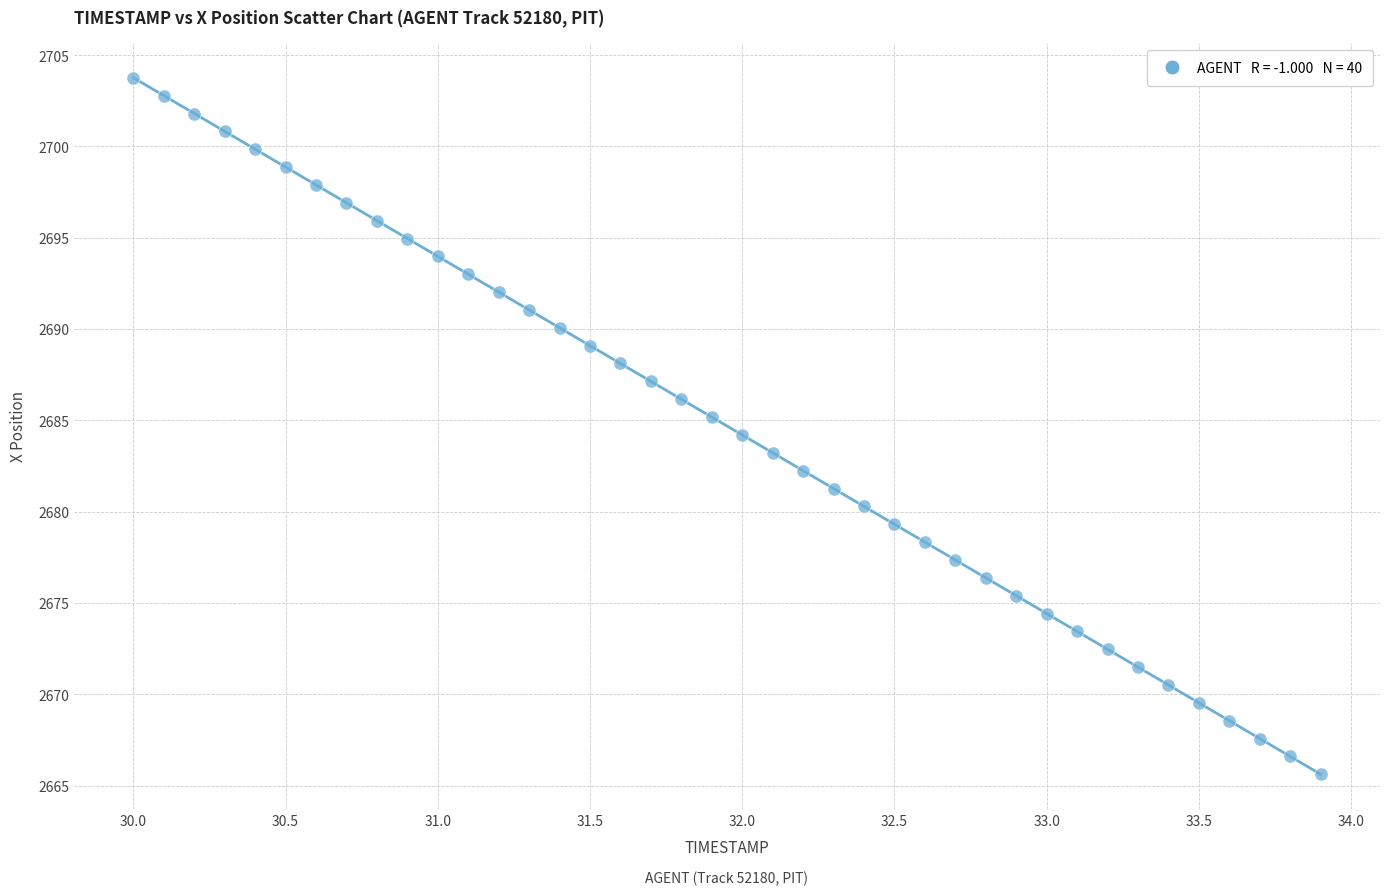

What is the range of X values (max minus min)?

3.9